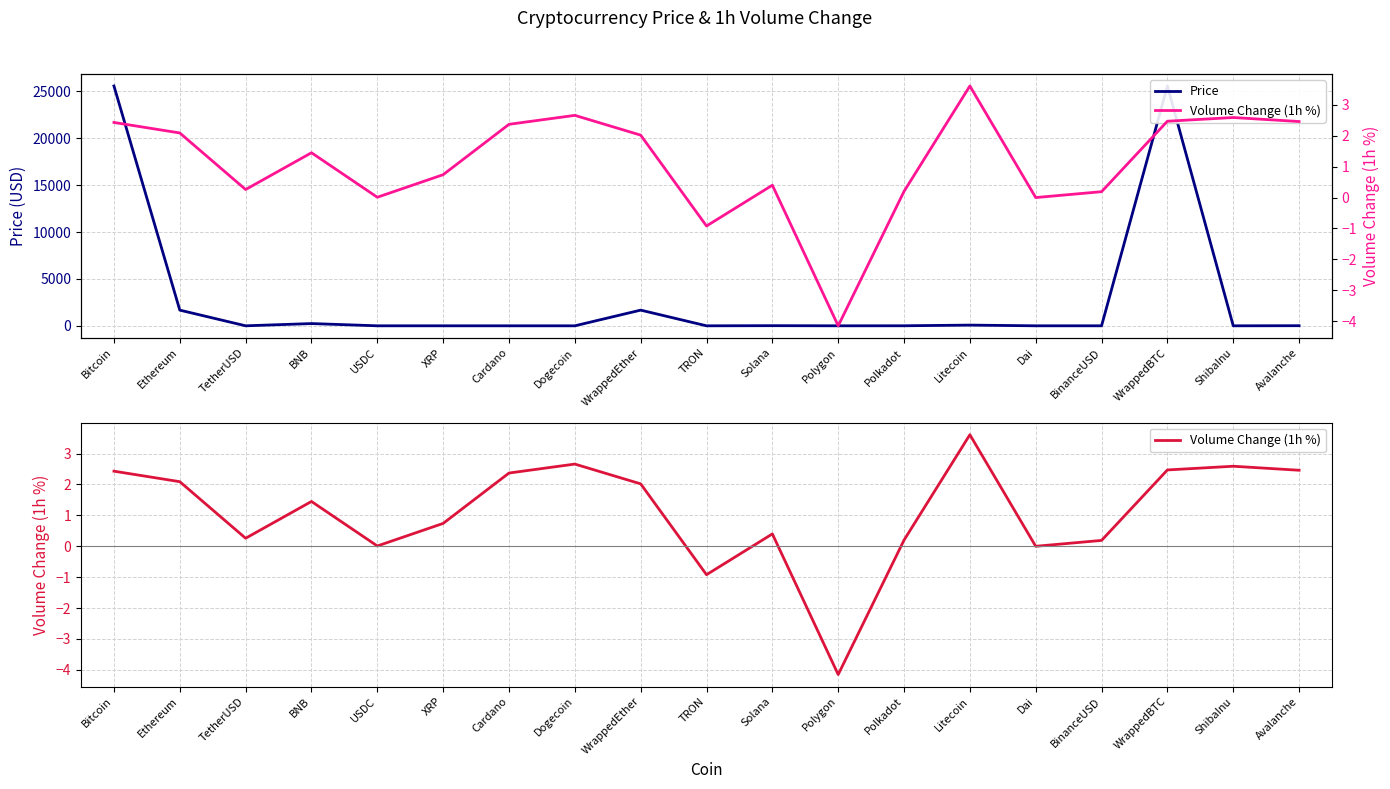

True or false: Volume Change (1h %) and Price intersect in this chart.

True